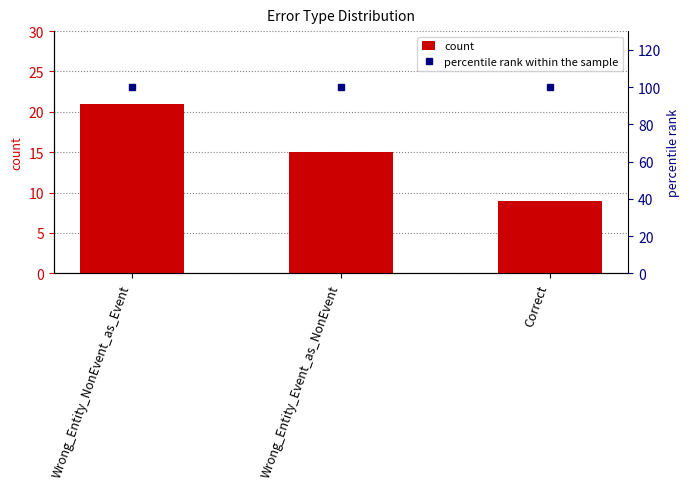

Reading right to left, transcribe all the data shown in this chart.

count: 9	15	21
percentile rank within the sample: 100	100	100